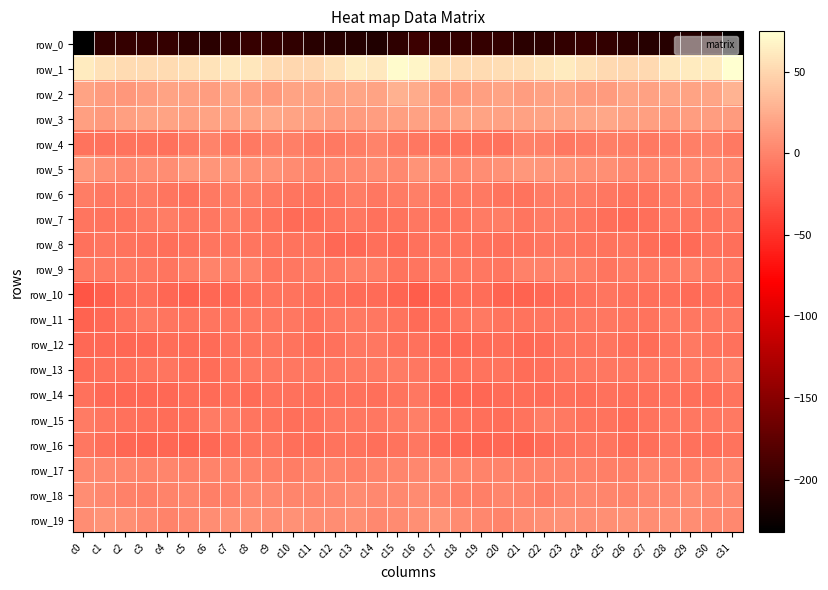

How many positive values does the row_9 series have?

1